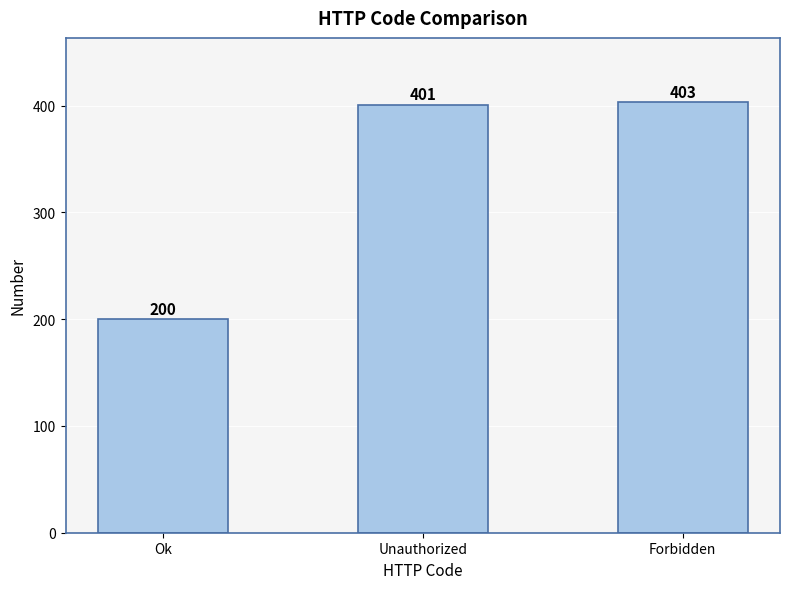

Does the chart contain any negative values?

No